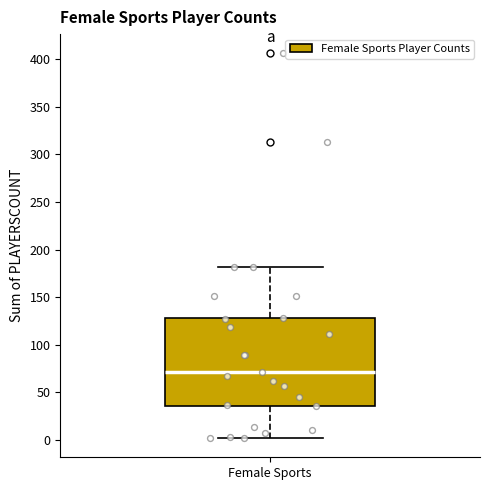

Where is the upper edge of the box for Female Sports on the y-axis? The values are not printed on the chart, so give them approximately, as read against the axis.

130